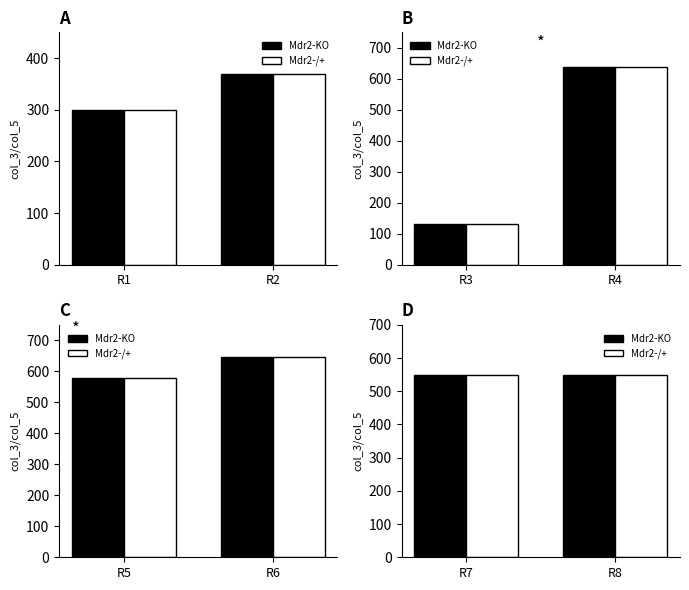

List the series in order of their peak value, lowest first.

Mdr2-KO, Mdr2-/+